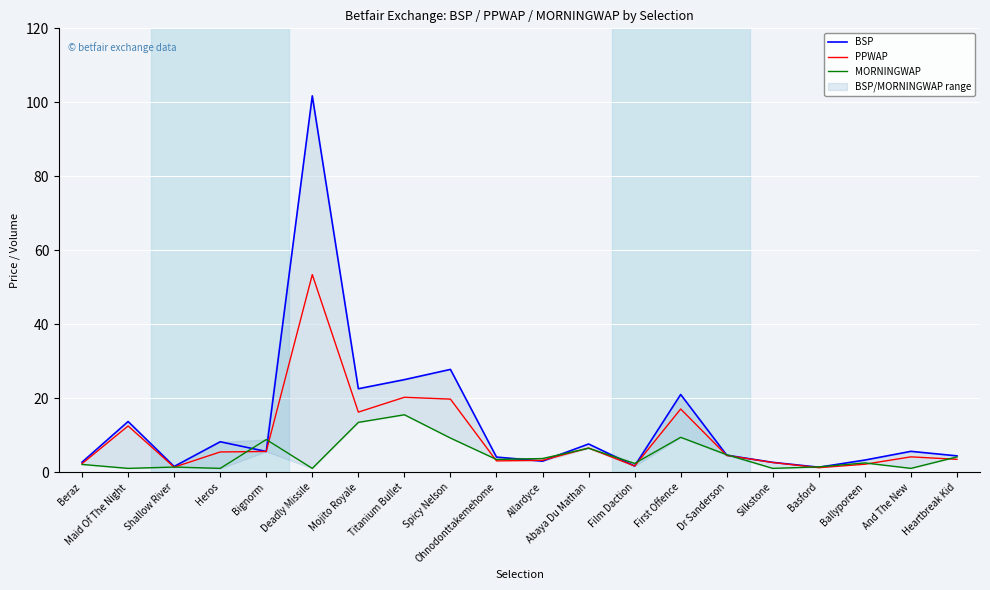

What is the difference between the PPWAP values at Spicy Nelson and Shallow River?

18.4